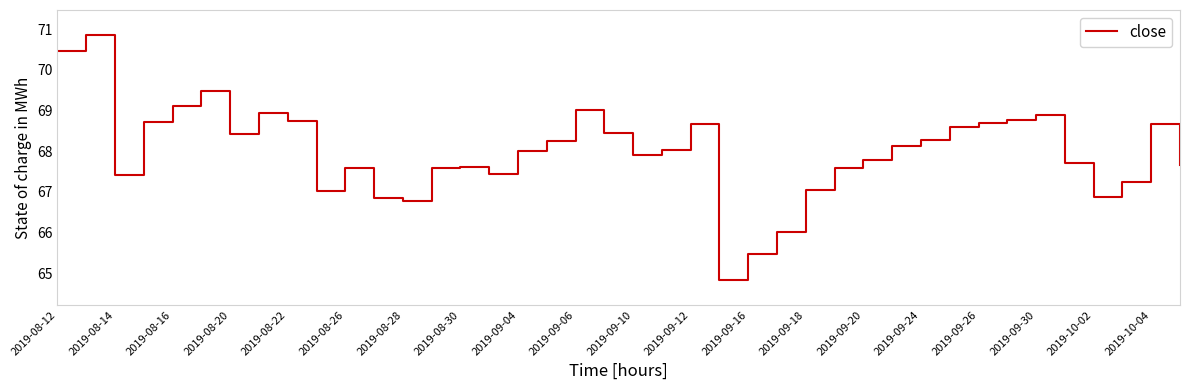

What is the maximum value shown in the chart?

70.9